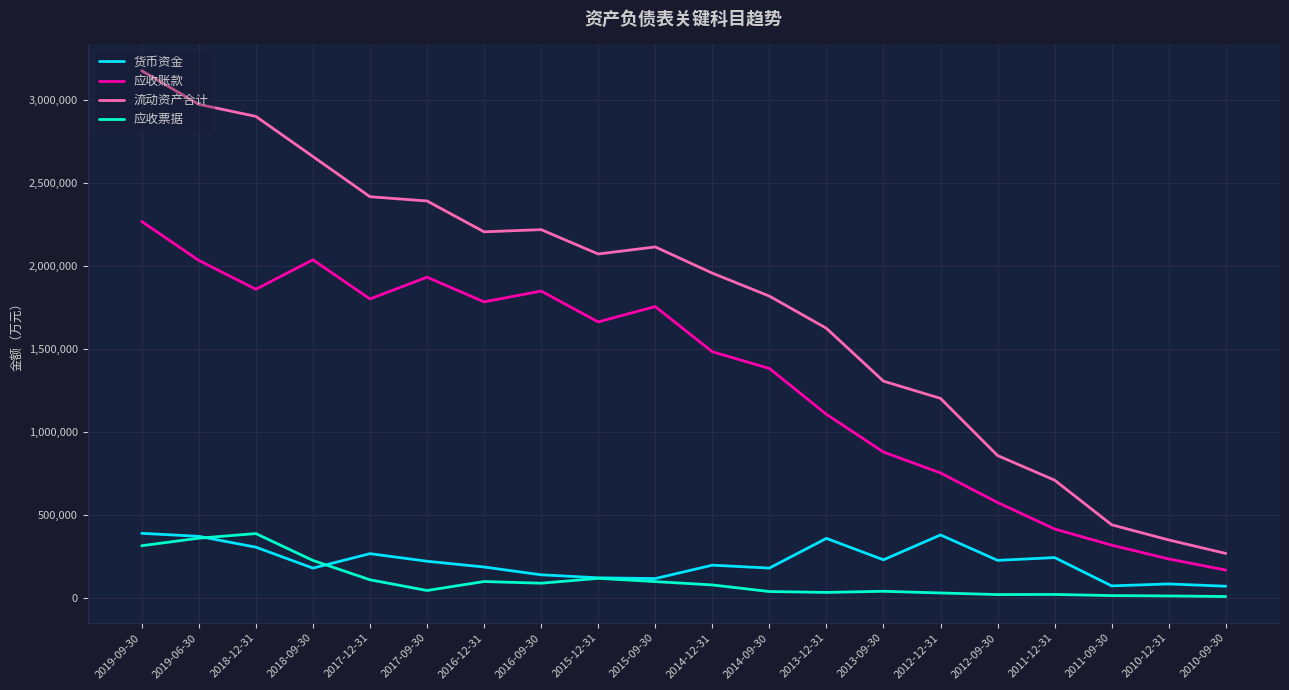

What is the minimum value for 流动资产合计?

269073